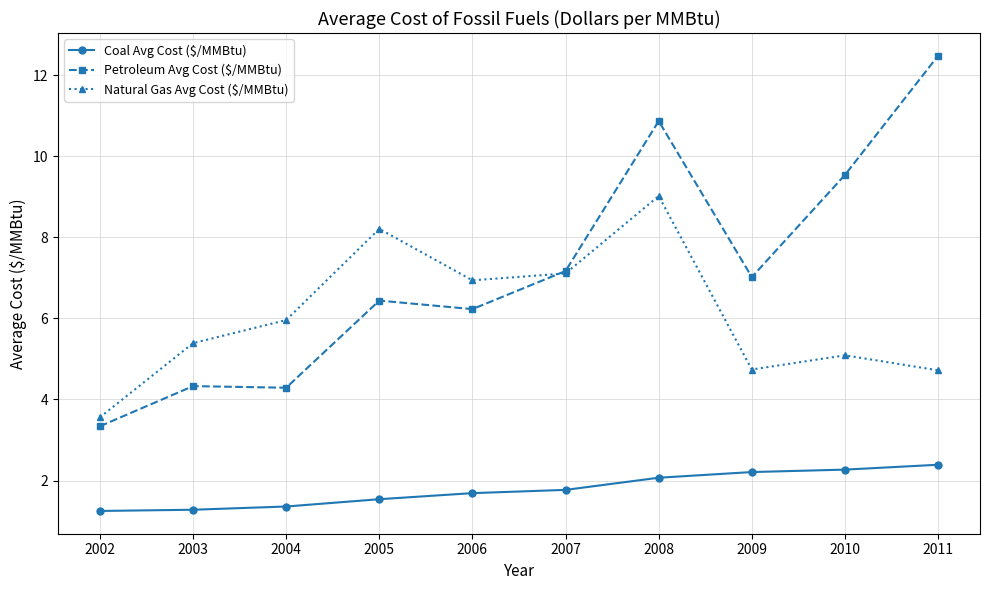

What is the difference between the maximum and second lowest values in the Coal Avg Cost ($/MMBtu) series?

1.1